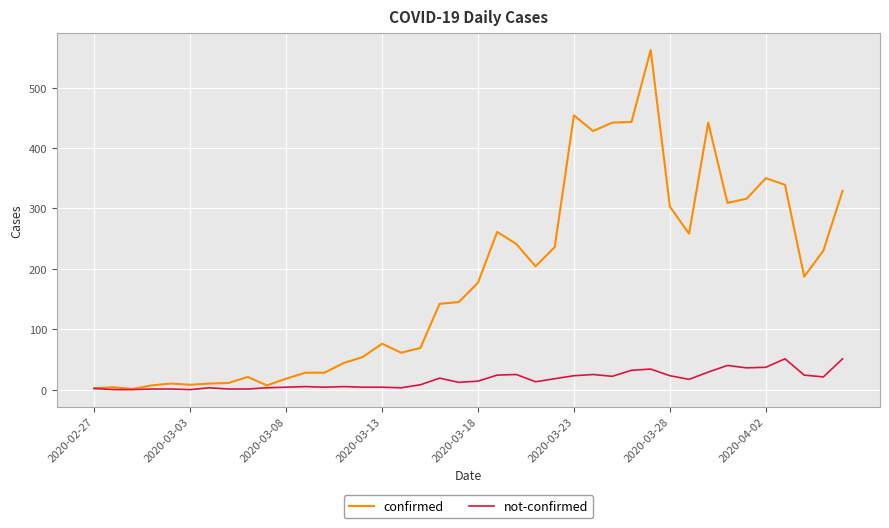

Is this an area chart (filled region under the line)?

No